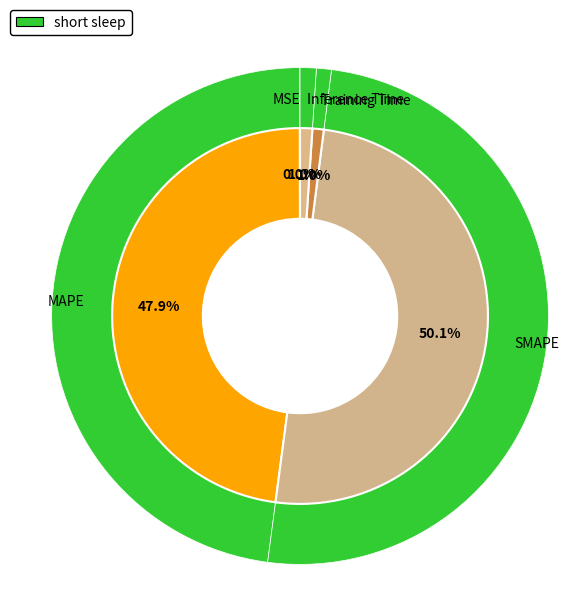

What portion of the pie excludes MAPE?

52.1%